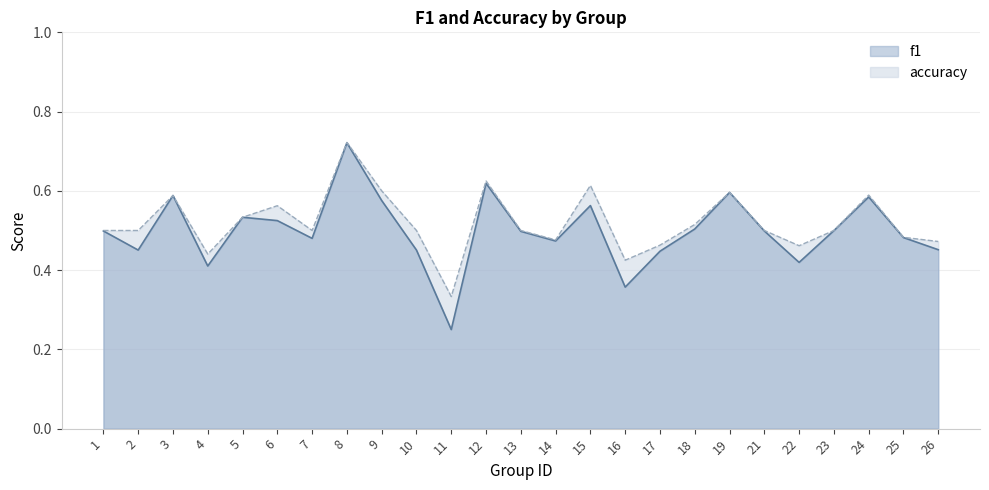

Reading right to left, transcribe all the data shown in this chart.

f1: 26=0.5	25=0.5	24=0.6	23=0.5	22=0.4	21=0.5	19=0.6	18=0.5	17=0.4	16=0.4	15=0.6	14=0.5	13=0.5	12=0.6	11=0.2	10=0.5	9=0.6	8=0.7	7=0.5	6=0.5	5=0.5	4=0.4	3=0.6	2=0.5	1=0.5
accuracy: 26=0.5	25=0.5	24=0.6	23=0.5	22=0.5	21=0.5	19=0.6	18=0.5	17=0.5	16=0.4	15=0.6	14=0.5	13=0.5	12=0.6	11=0.3	10=0.5	9=0.6	8=0.7	7=0.5	6=0.6	5=0.5	4=0.4	3=0.6	2=0.5	1=0.5